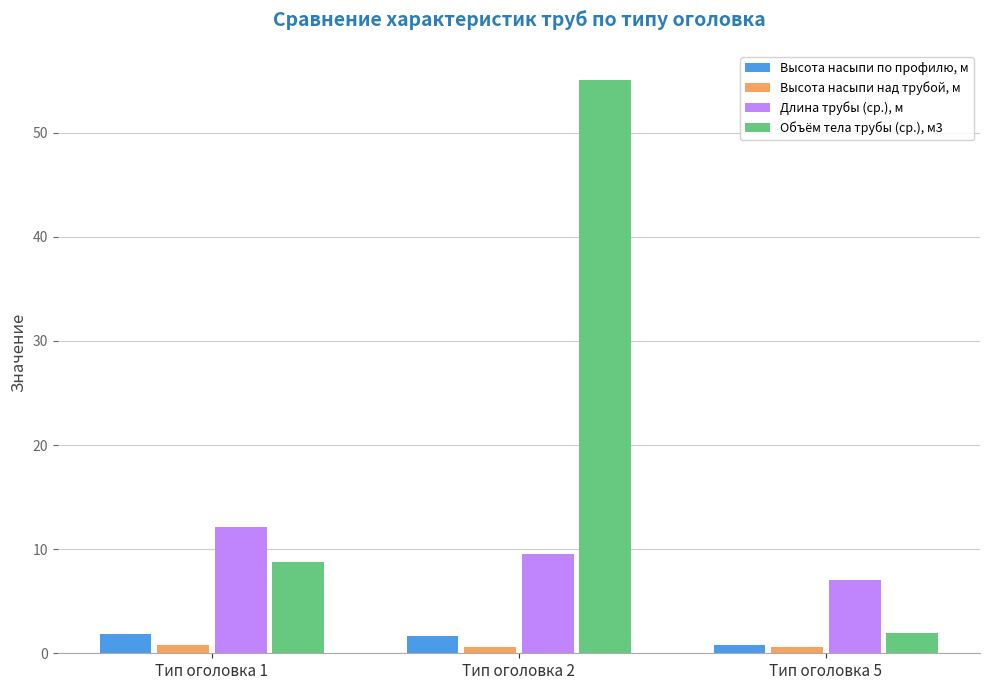

What is the approximate value of Высота насыпи над трубой, м at Тип оголовка 5?

0.6